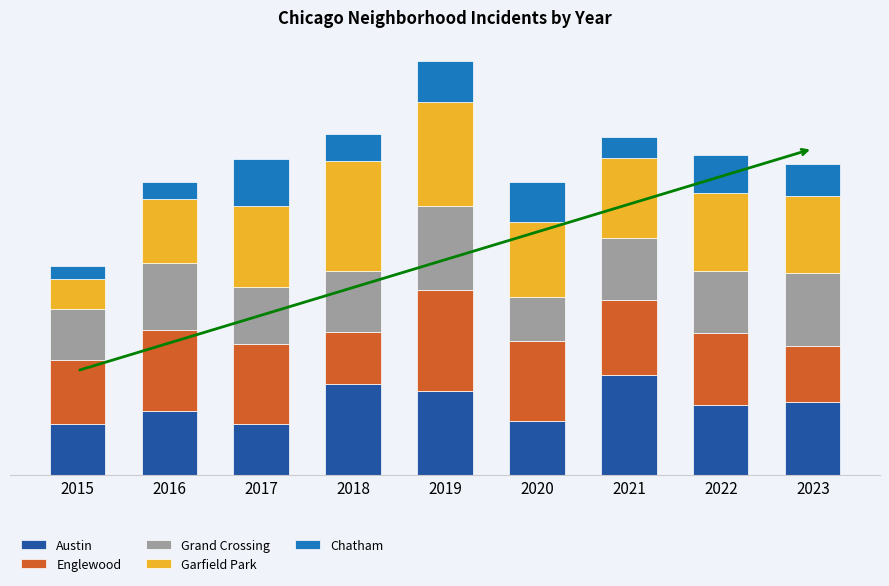

Are the bars grouped side by side (vs. stacked)?

No